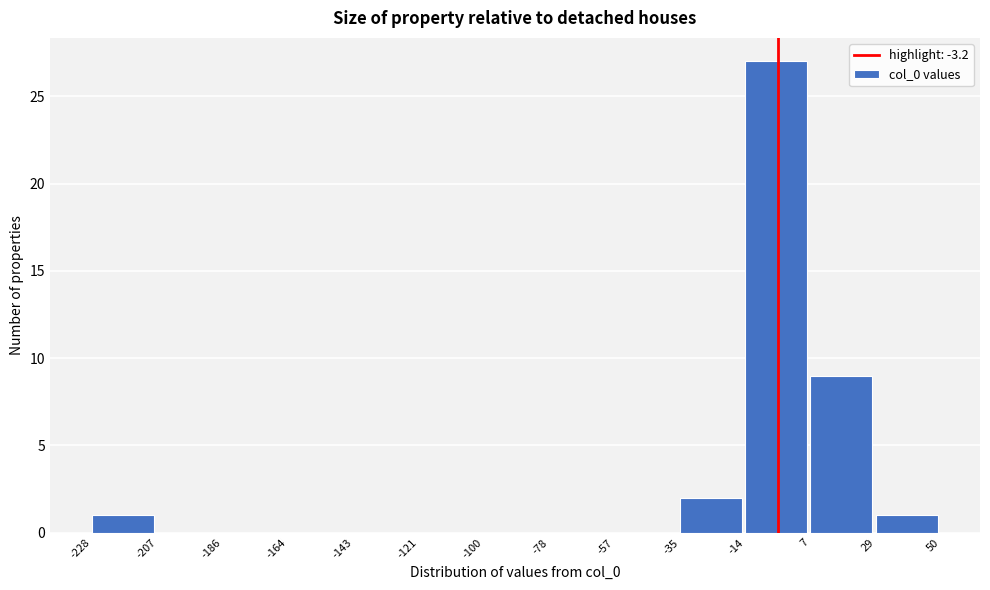

What is the height of the bar covering 29 to 50 on the x-axis? The values are not printed on the chart, so give them approximately, as read against the axis.

1